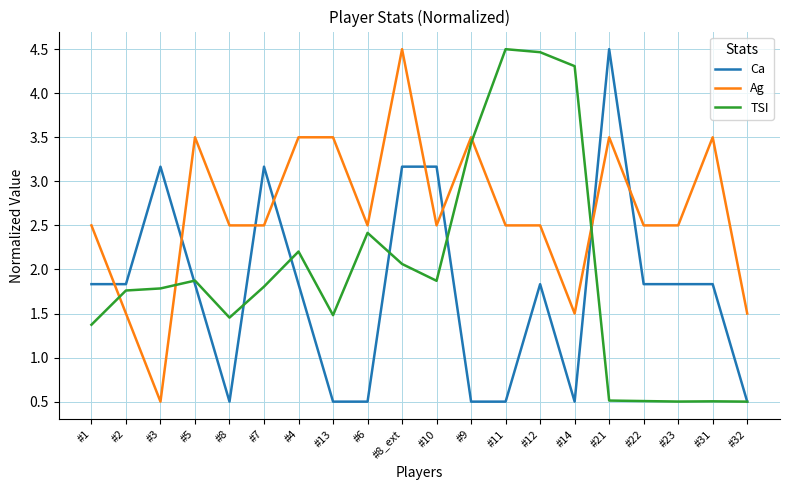

Where does the TSI series first go above 1?

#1